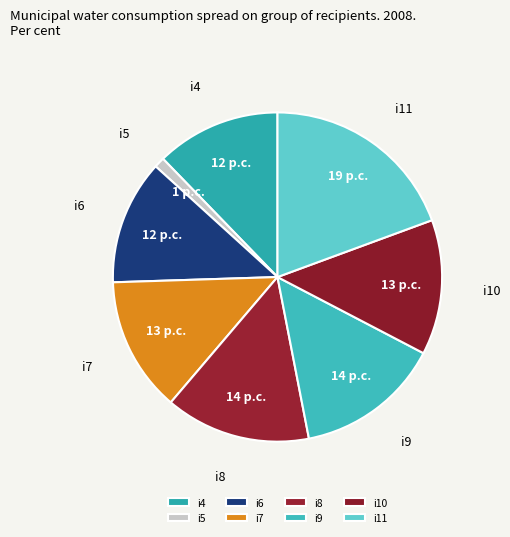

The i4 slice represents 12% of the pie. True or false?

True